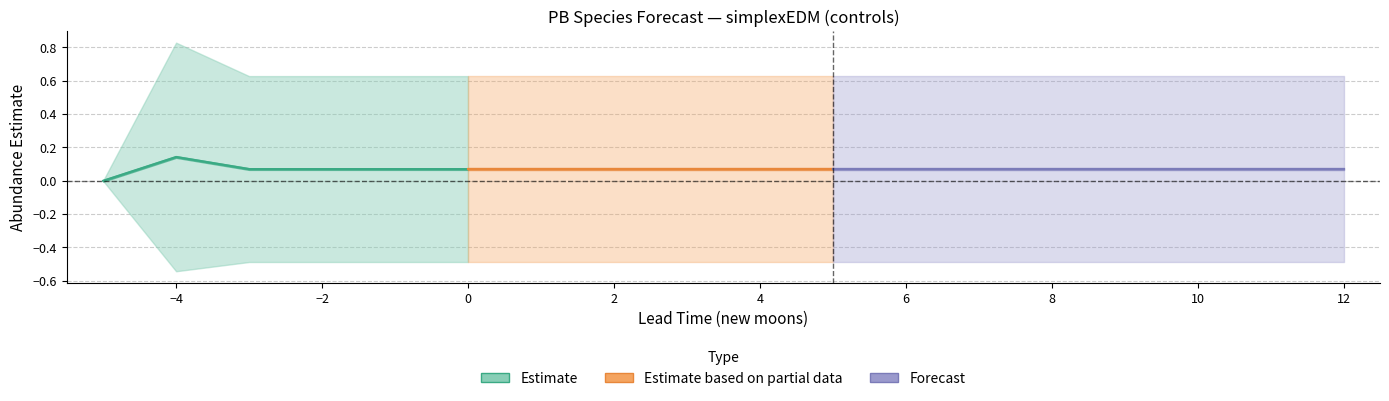

True or false: upper_pi and lower_pi cross at least once.

False